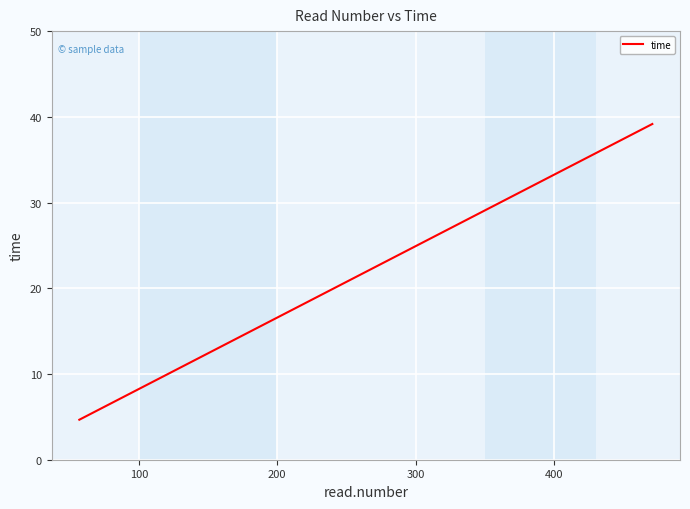

What is the sum of all values?

109.4